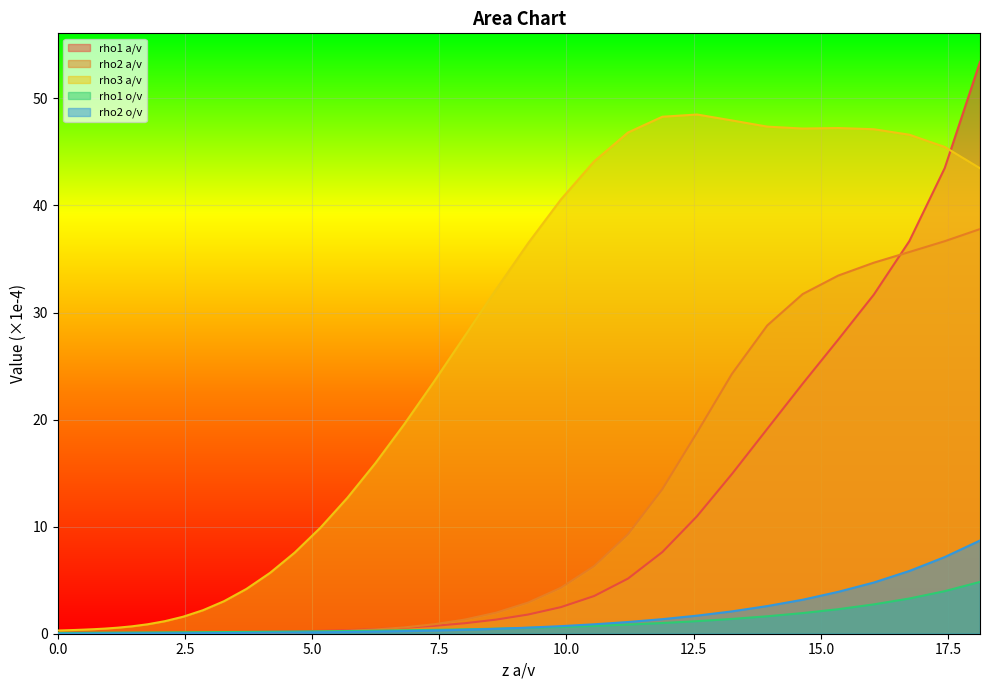

Which series has the largest total across all categories?

rho3 a/v